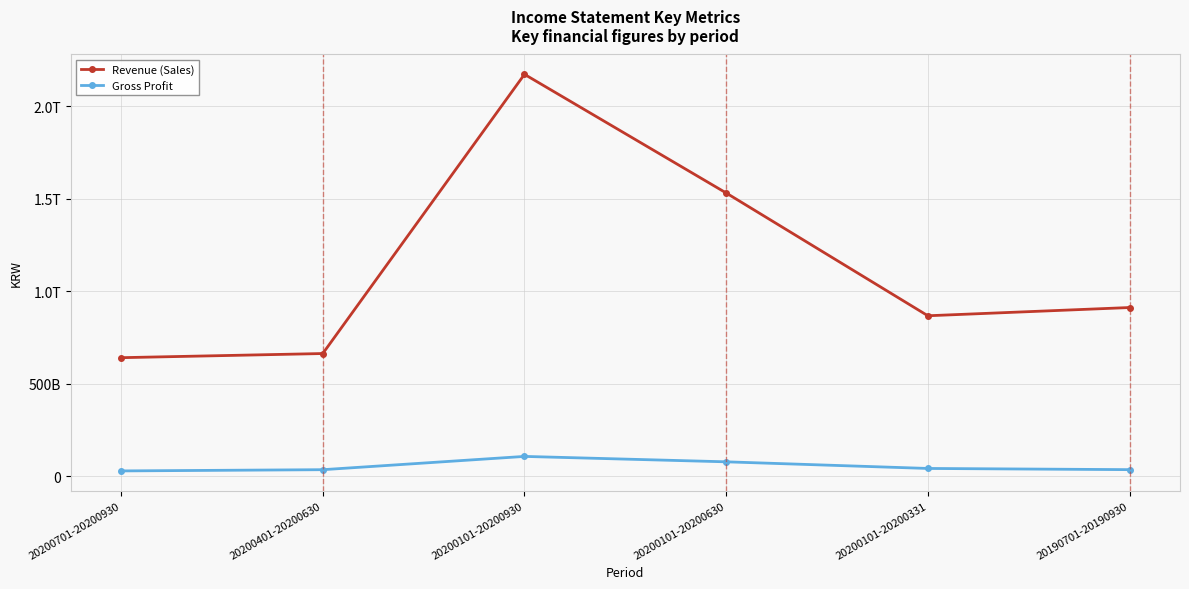

What are all the series names shown in the legend?

Revenue (Sales), Gross Profit